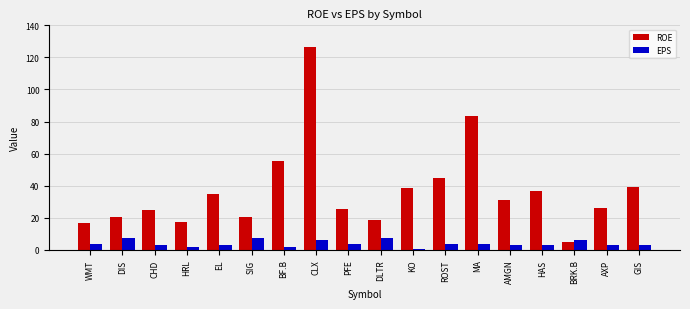

How many series are shown in this chart?

2